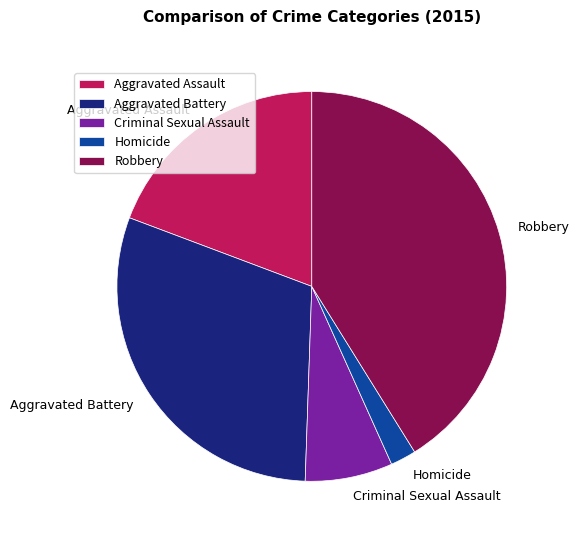

Do Homicide and Aggravated Battery together represent more than half of the pie?

No